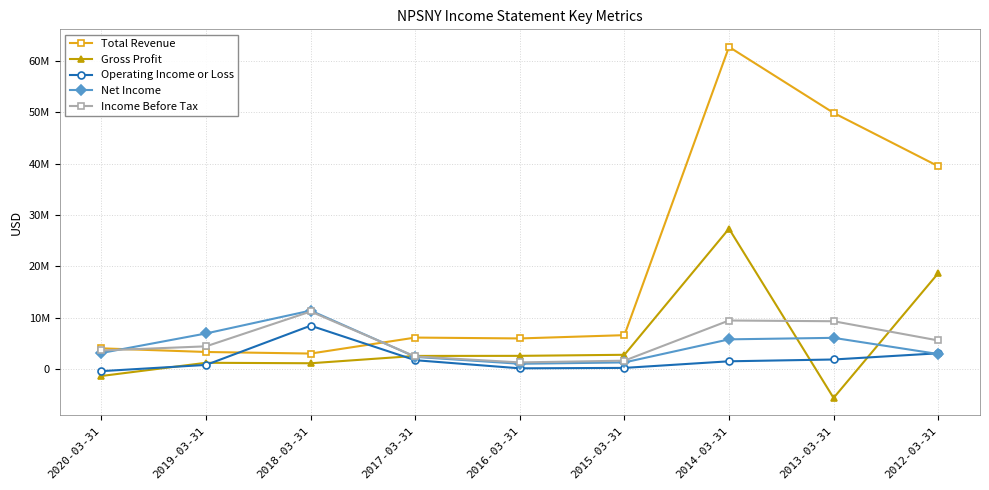

Which series has the largest range (max minus min)?

Total Revenue